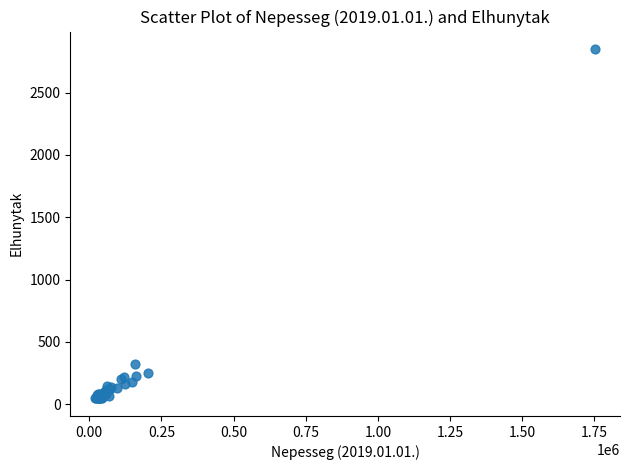

What Y value in the scatter plot is closest to 1447?

324